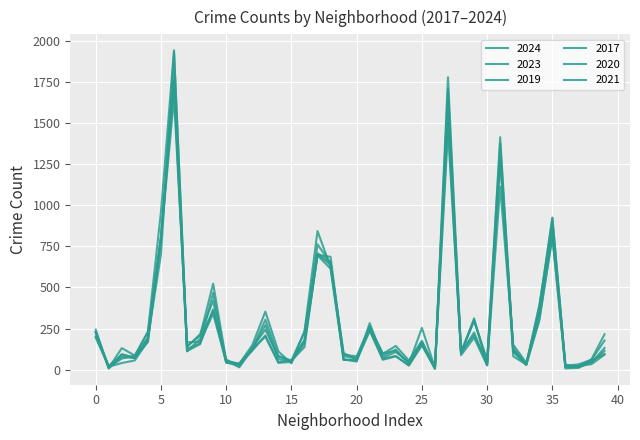

True or false: 2019 has more than 1 interior local peaks.

True